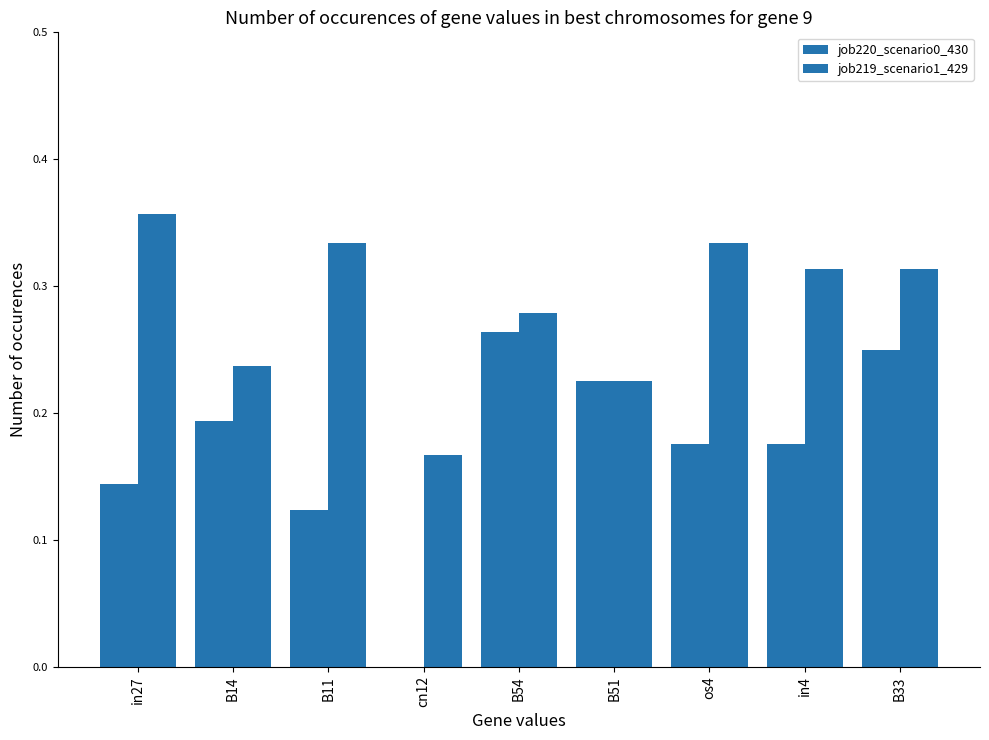

What is the label of the 5th bar from the left?

B54